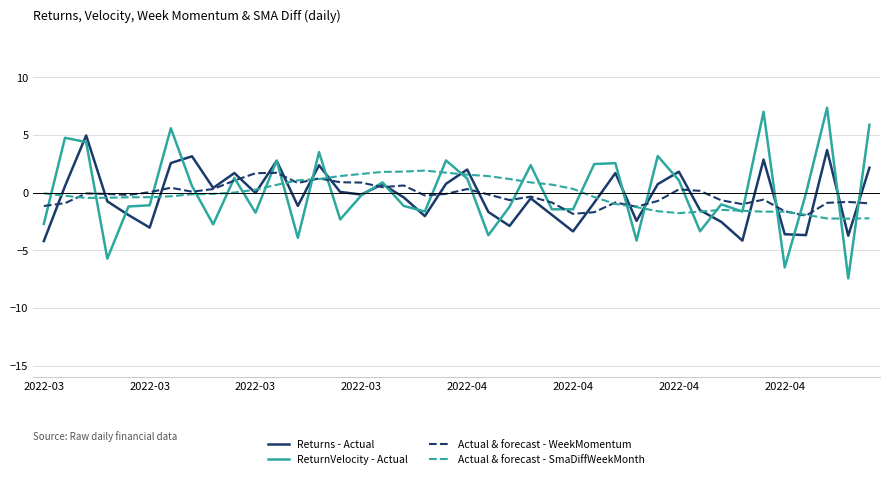

What is the highest value of the Actual & forecast - WeekMomentum series?

1.7